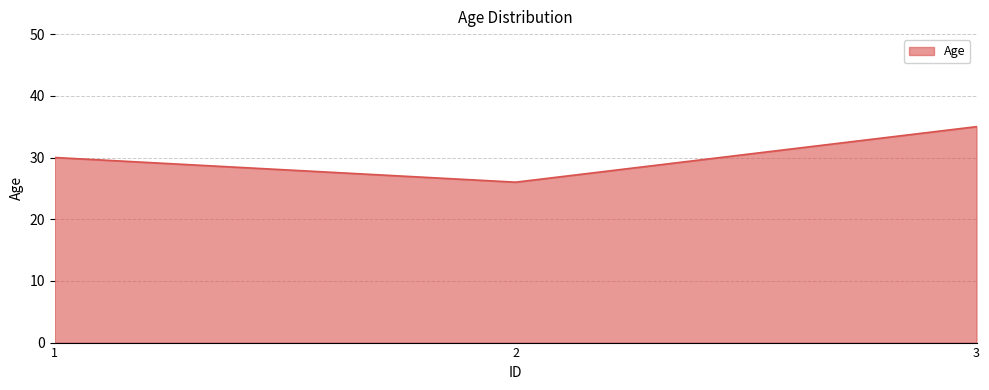

How many categories are shown in the chart?

3